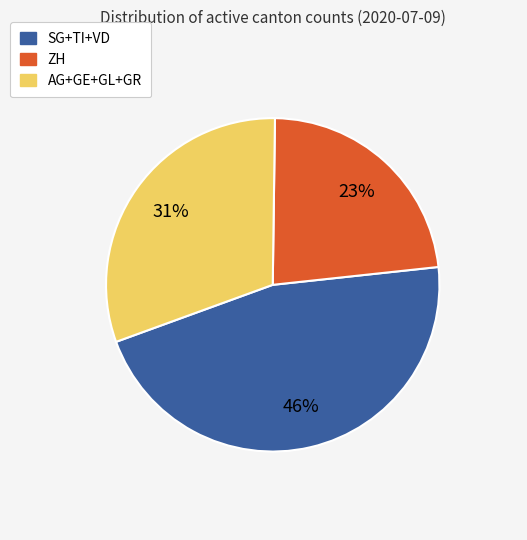

To the nearest percent, what is the difference between the largest and smallest slice percentages?

23%